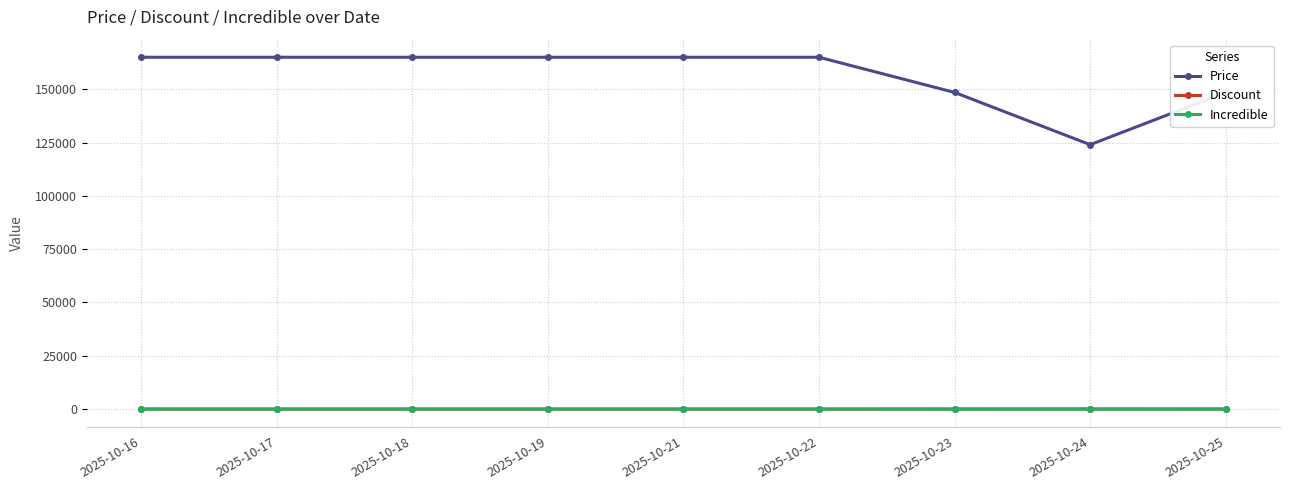

What is the value of the Price point at the 1st from the left?

165000